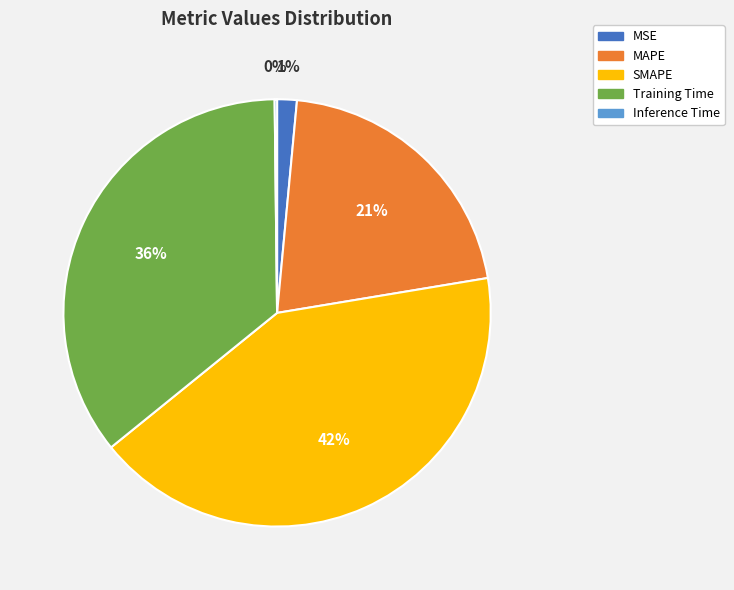

Is it true that MSE is 11% of the pie?

False